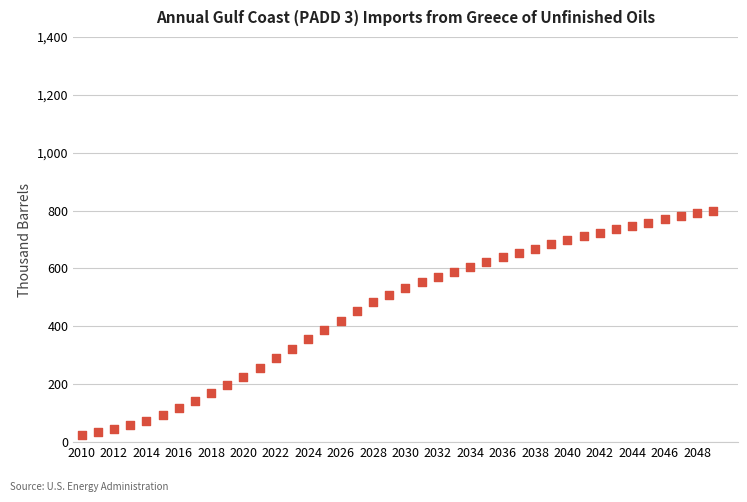

What is the range of Y values (max minus min)?

775